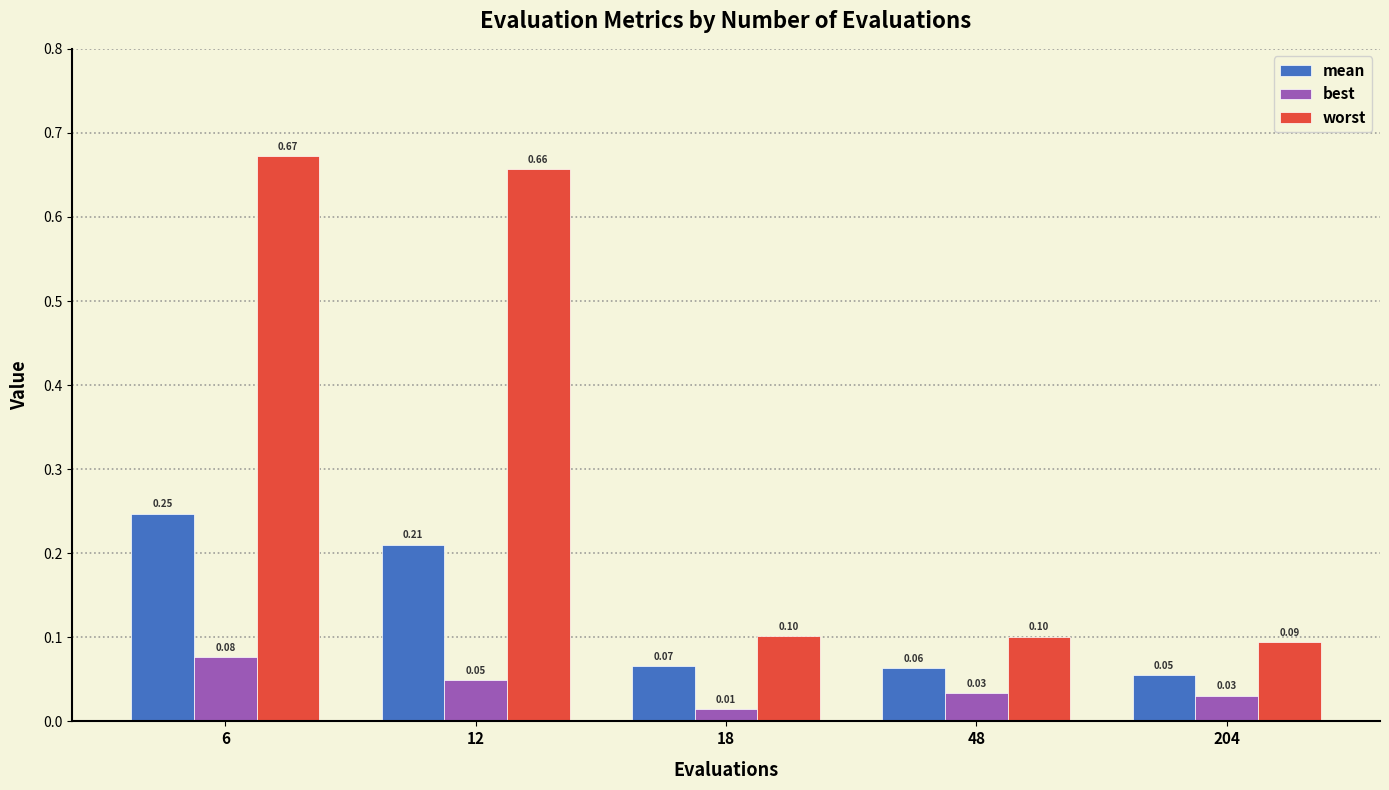

Rank the series by their average value, from highest to lowest.

worst, mean, best